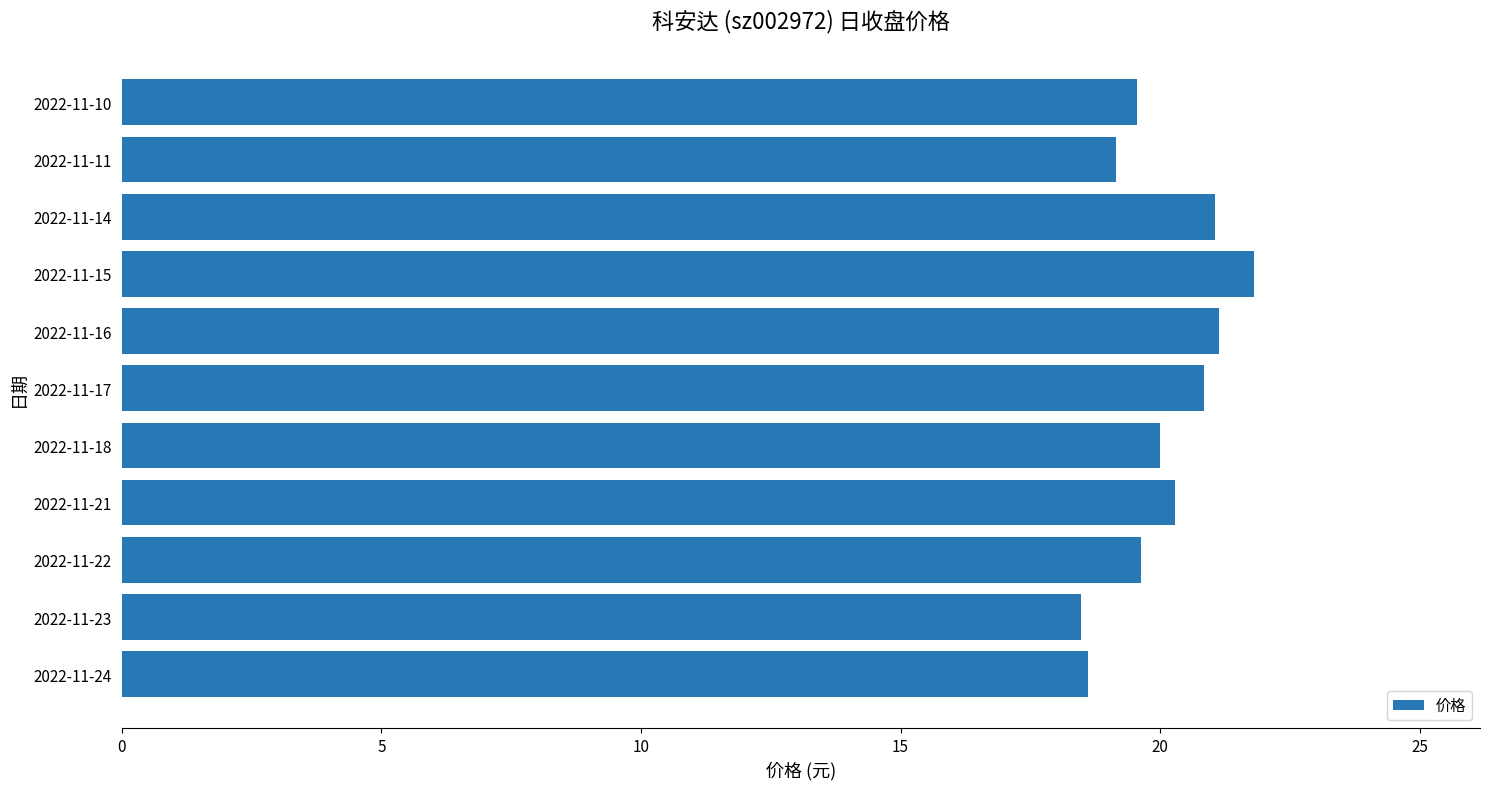

What is the difference between the second highest and minimum values?

2.7